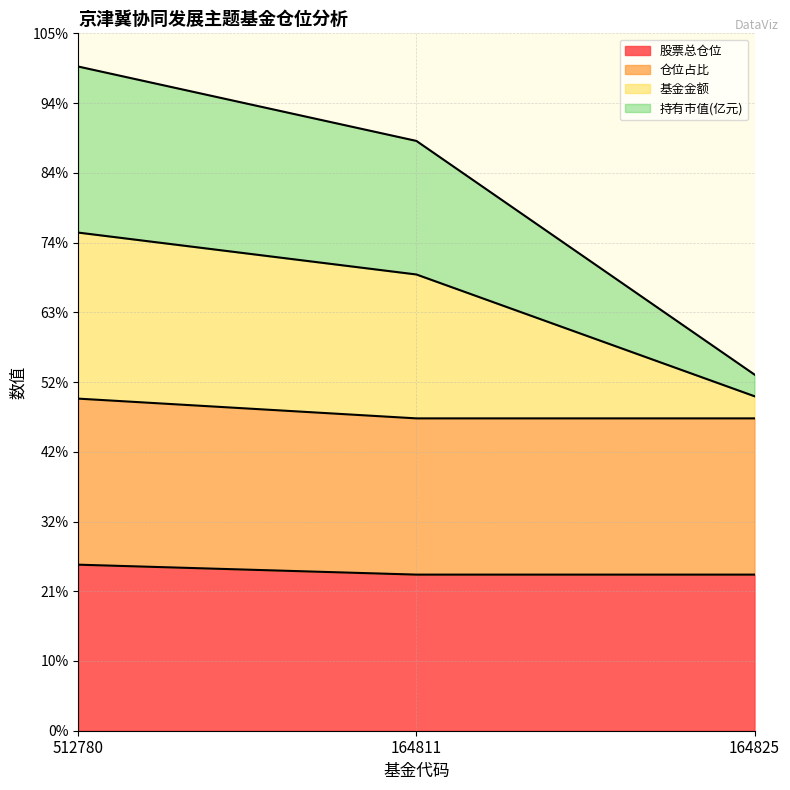

What are all the series names shown in the legend?

股票总仓位, 仓位占比, 基金金额, 持有市值(亿元)